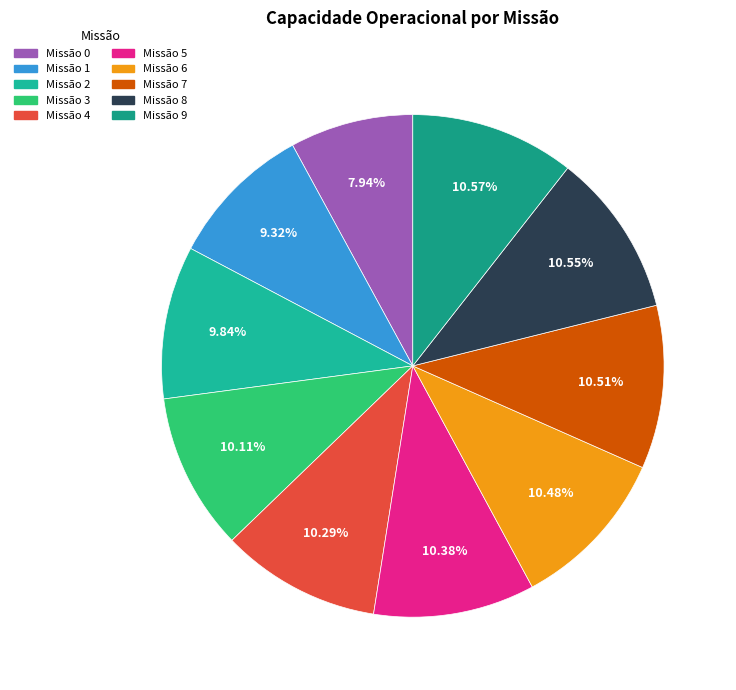

Rank the categories by value from lowest to highest.

0, 1, 2, 3, 4, 5, 6, 7, 8, 9